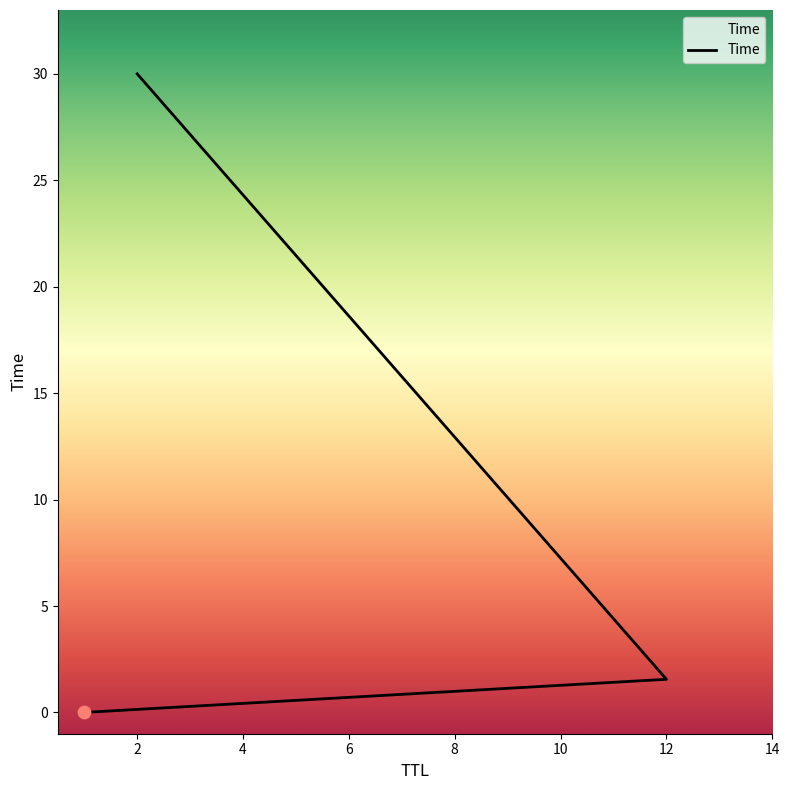

Between 12 and 2, which is larger?

2